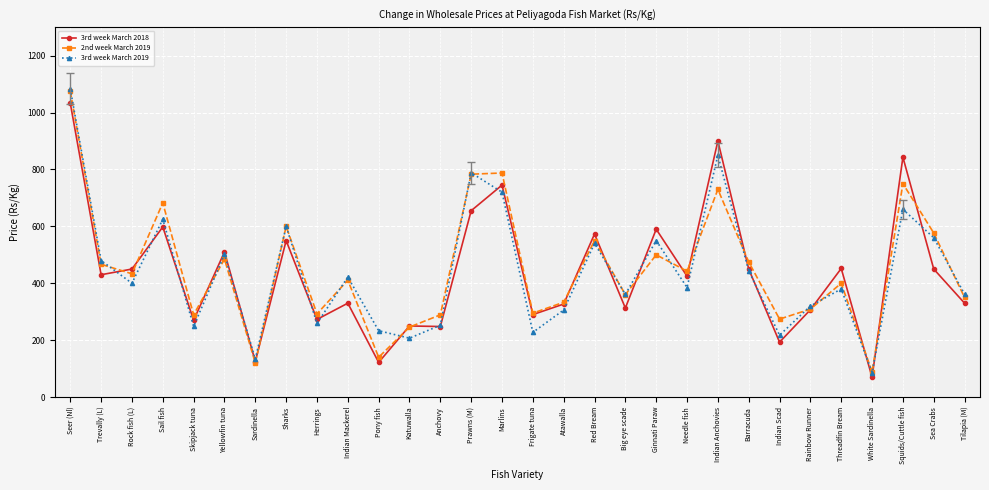

What is the label of the 27th point from the right?

Sail fish